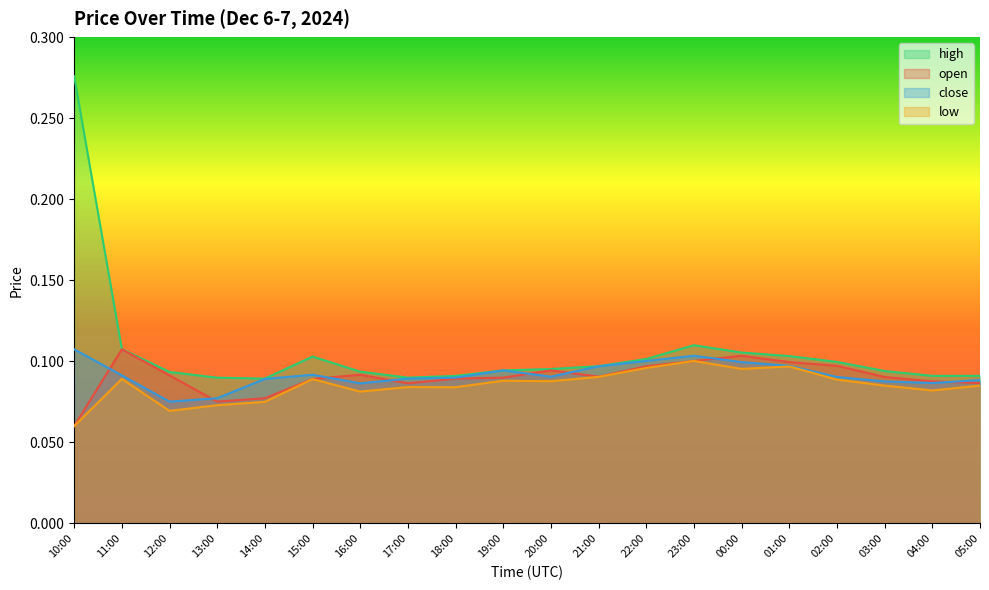

List the series in order of their peak value, highest first.

high, open, close, low